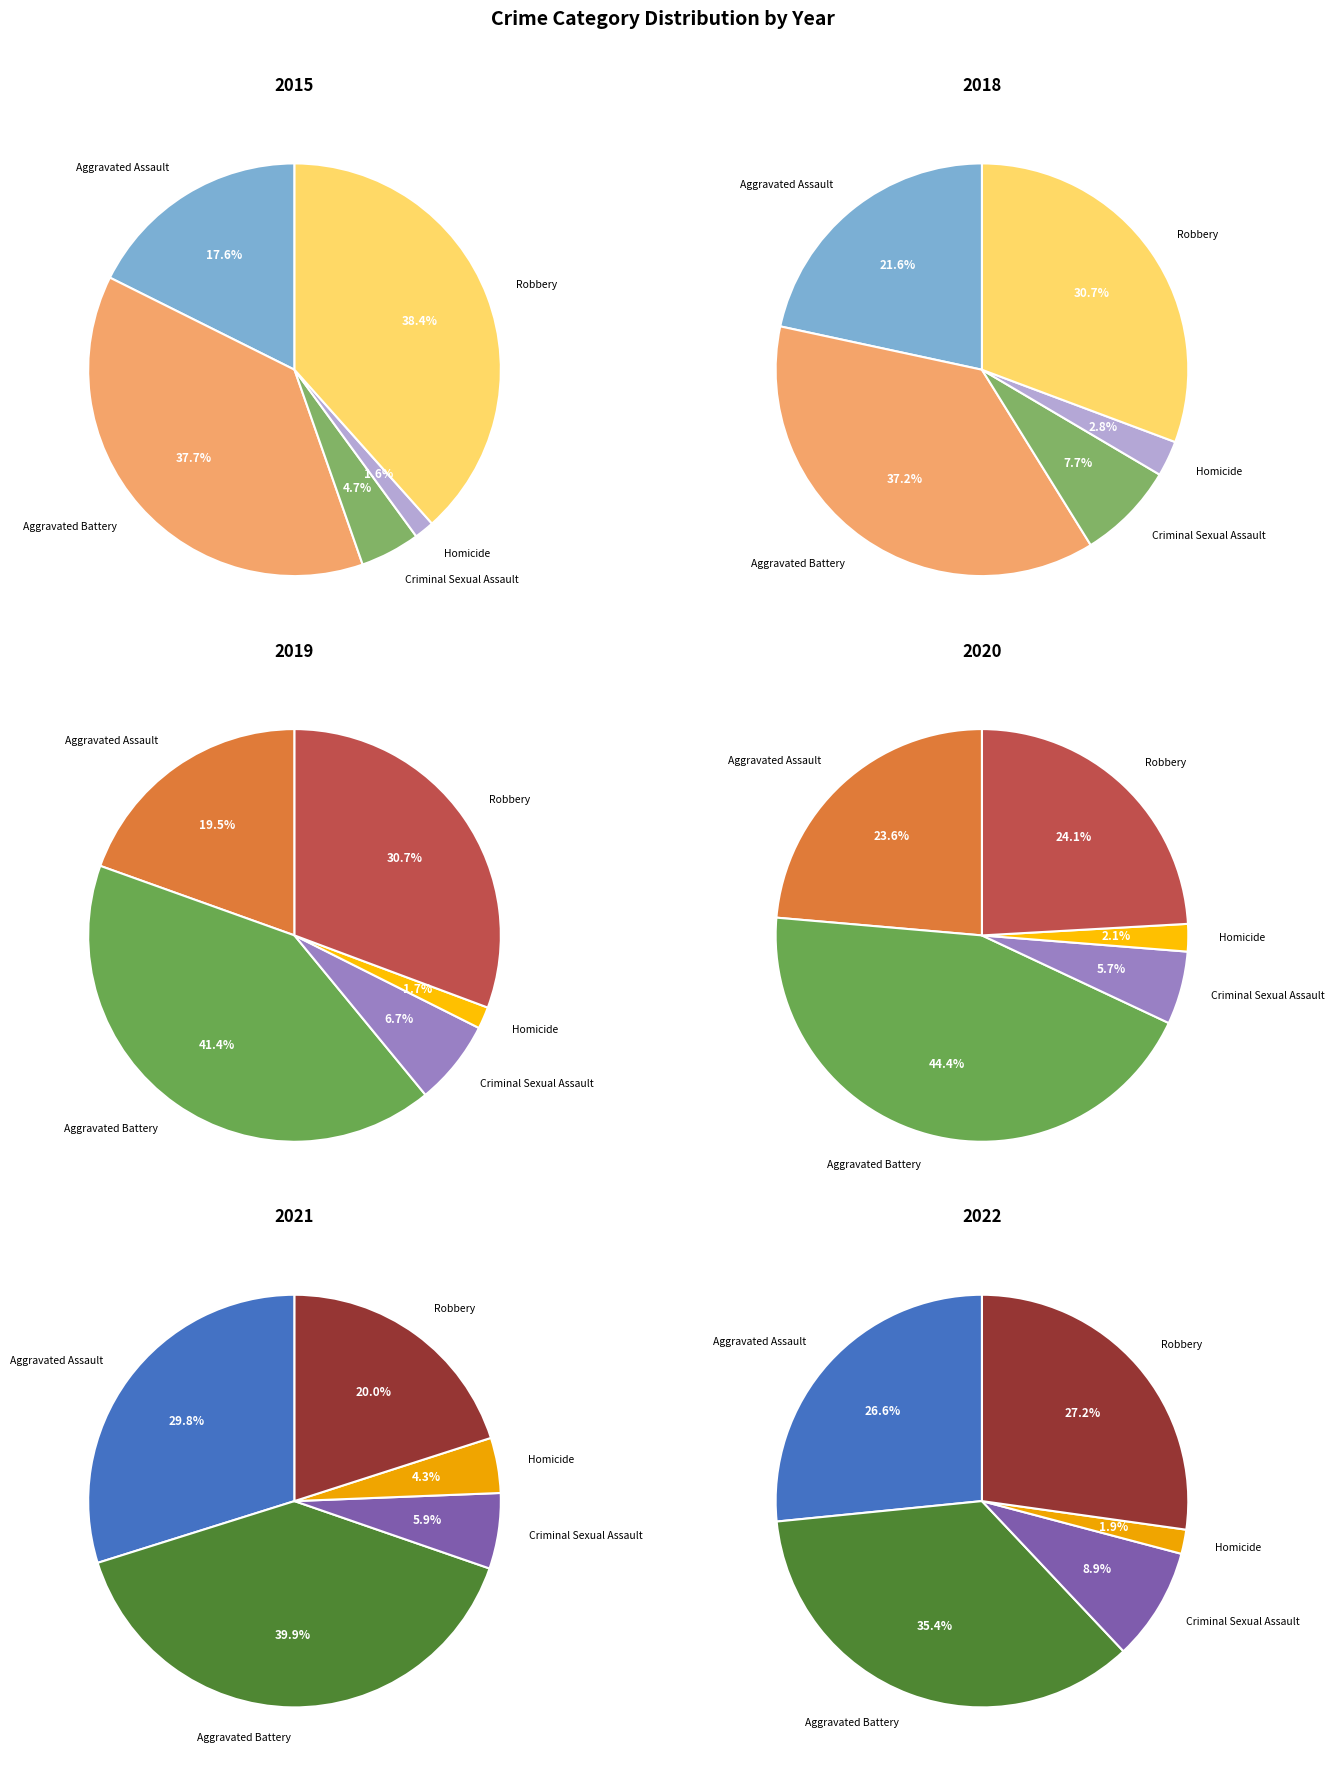

What percentage is NOT represented by 6?

81.6%